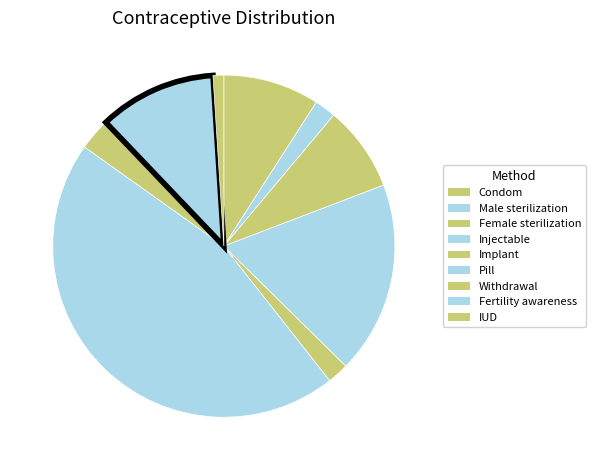

To the nearest percent, what is the difference between the largest and smallest slice percentages?

44%